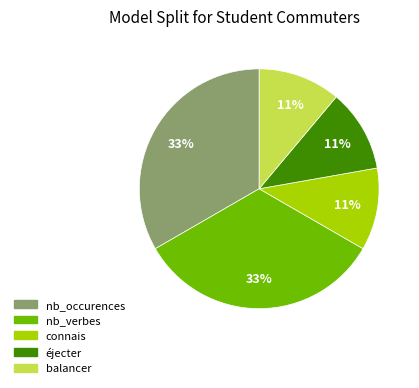

To the nearest percent, what is the difference between the éjecter and nb_verbes slice percentages?

22%